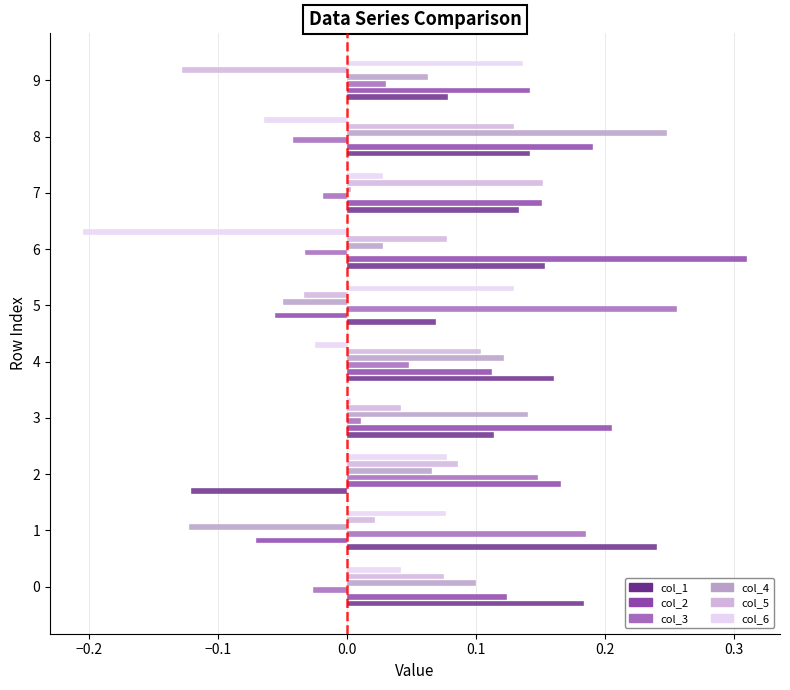

Which category has the highest value in the col_3 series?

5